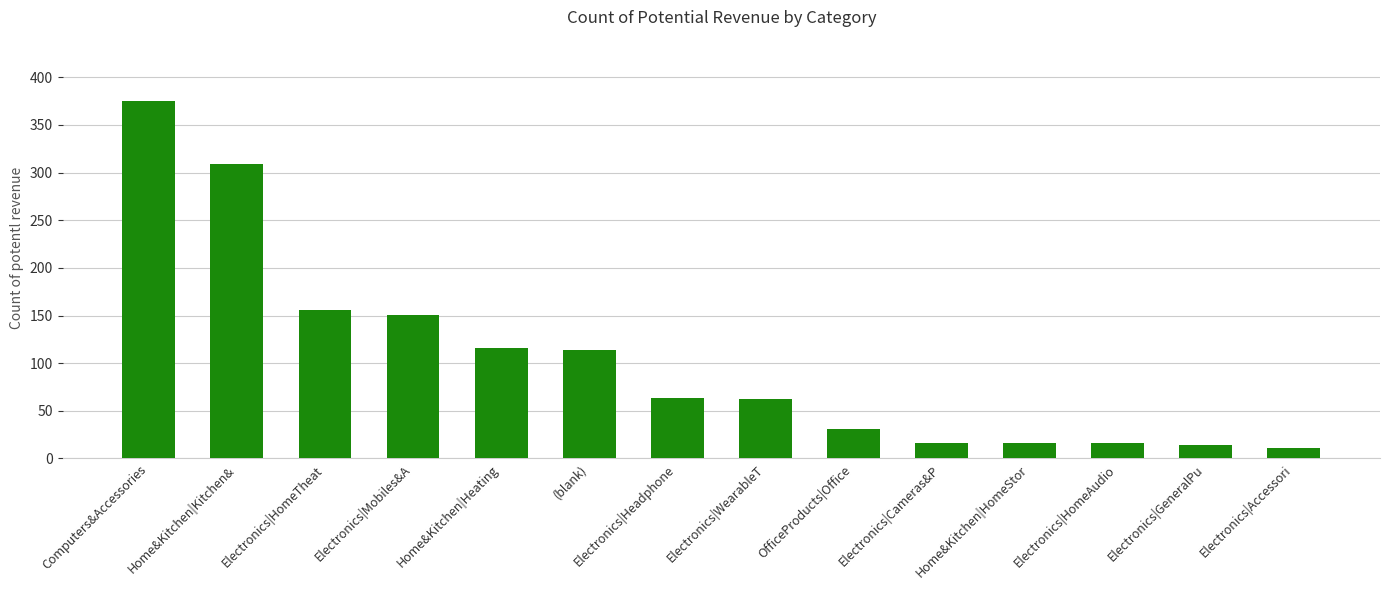

Which label corresponds to the largest value in the chart?

Computers&Accessories